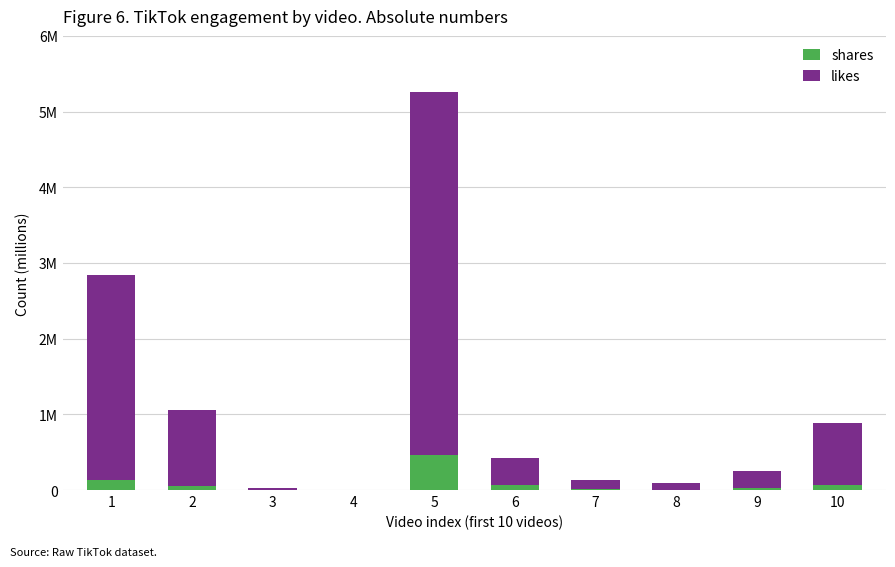

Are the bars grouped side by side (vs. stacked)?

No